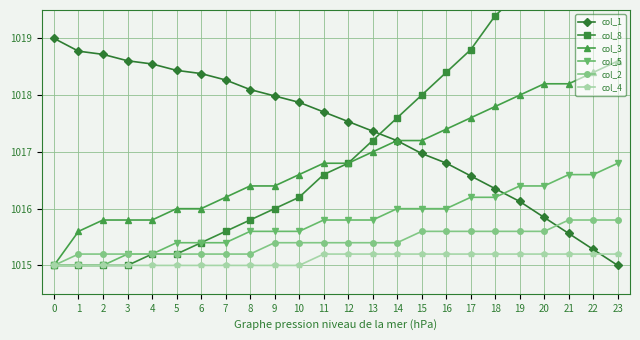

What is the spread (max minus min) of values at 6?

3.4